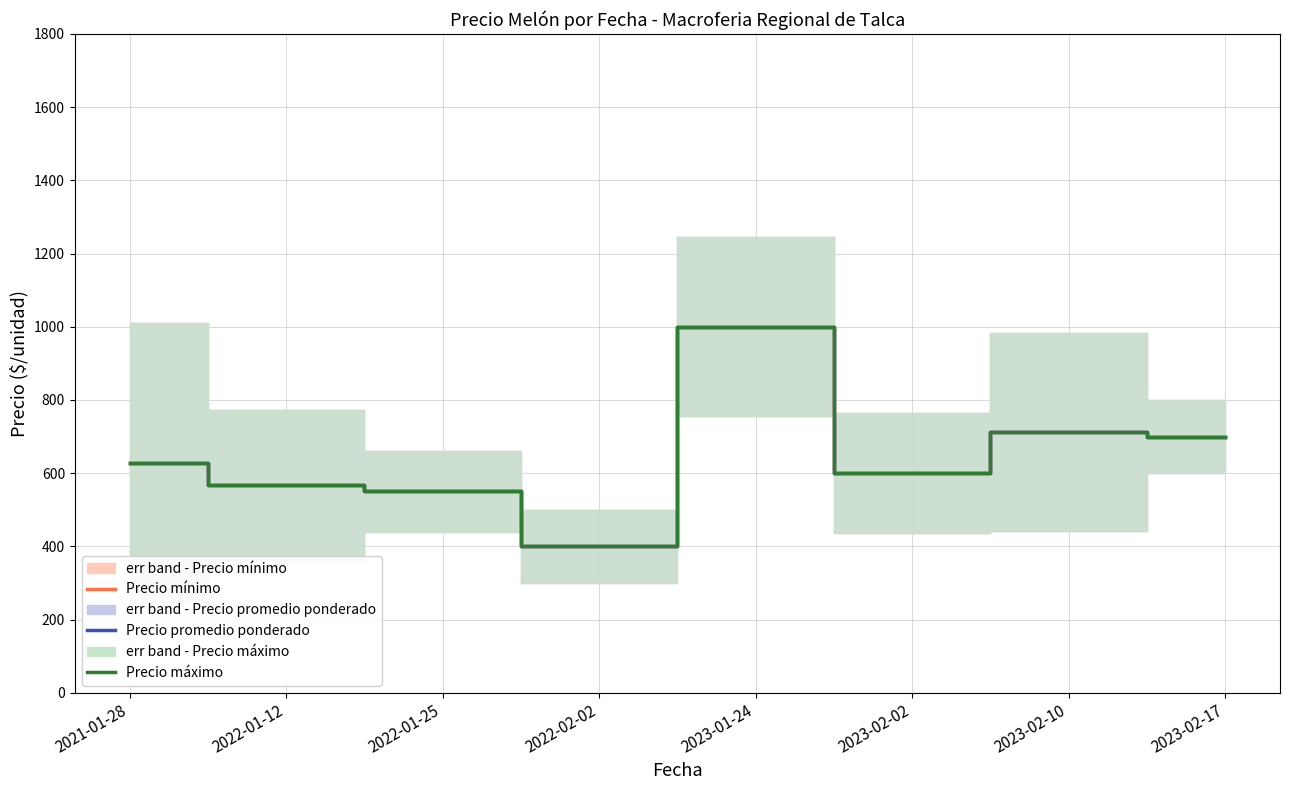

What value does the Precio promedio ponderado series have at 2023-02-10?

712.5